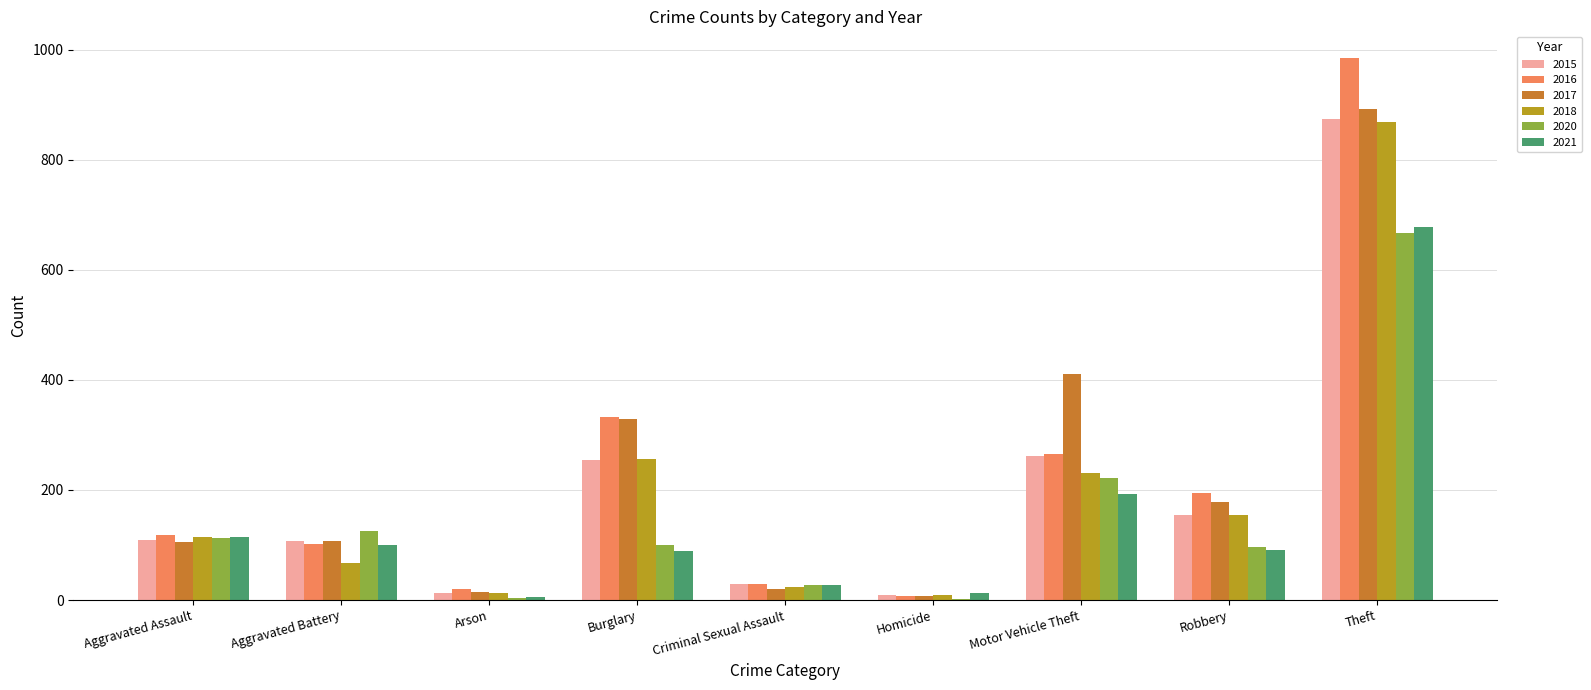

What is the sum of the 2015 values at Aggravated Battery and Theft?

982